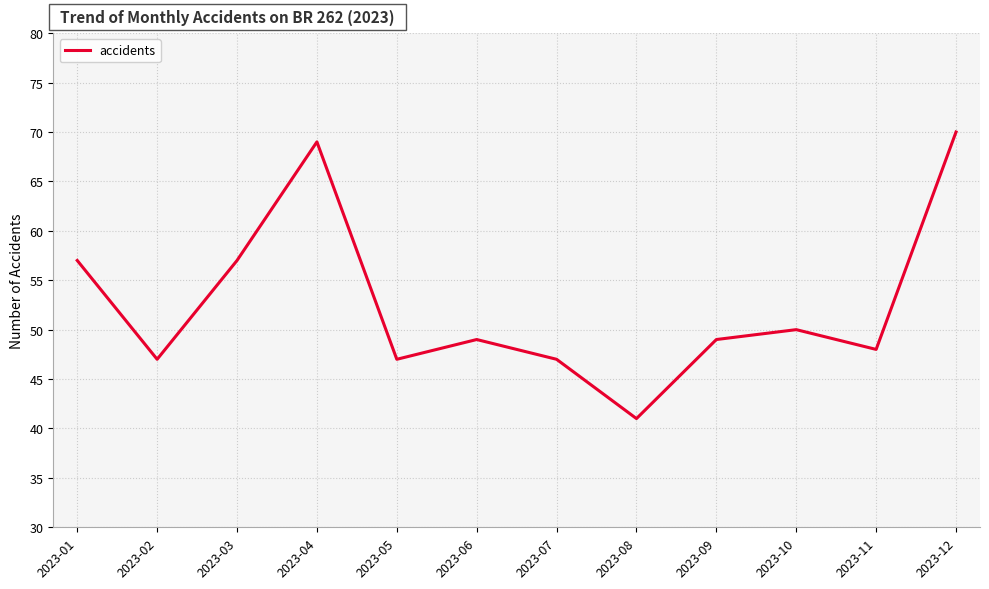

Which category has the lowest value across all series?

2023-08